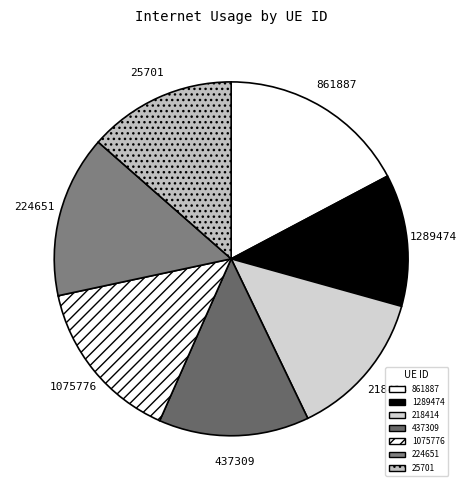

Which has a higher value, 1289474 or 224651?

224651